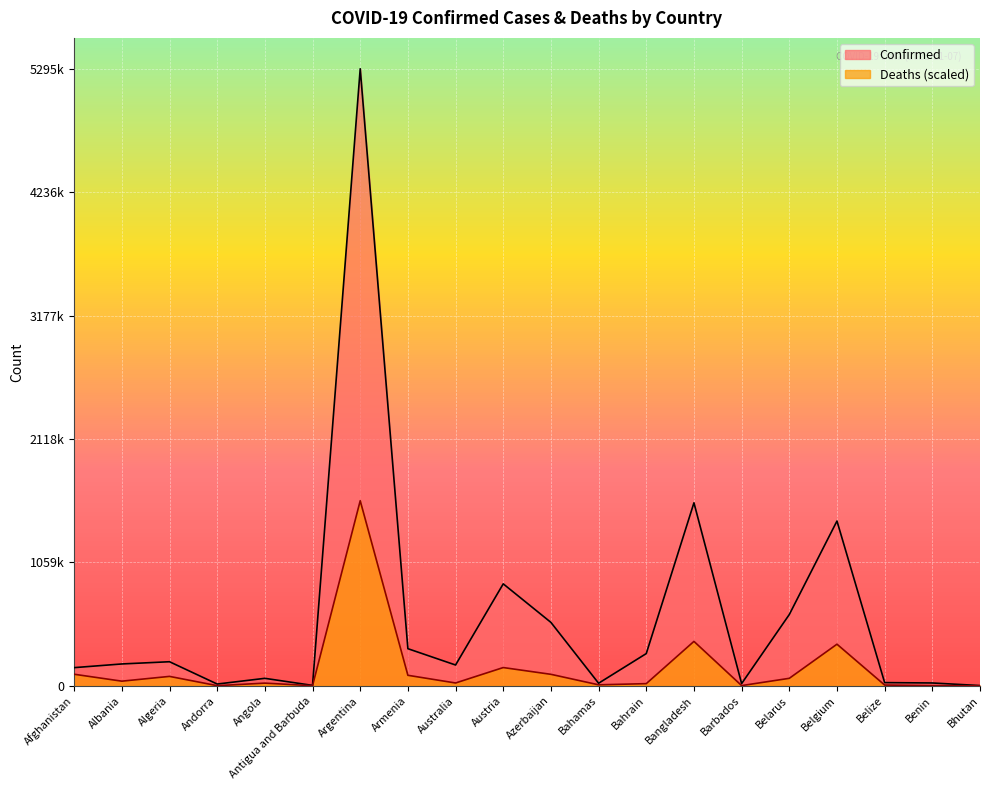

Does the chart display data point markers on the line(s)?

No